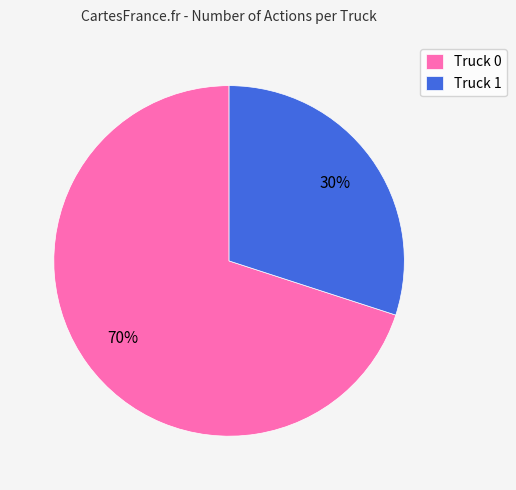

To the nearest percent, what is the average slice percentage?

50%